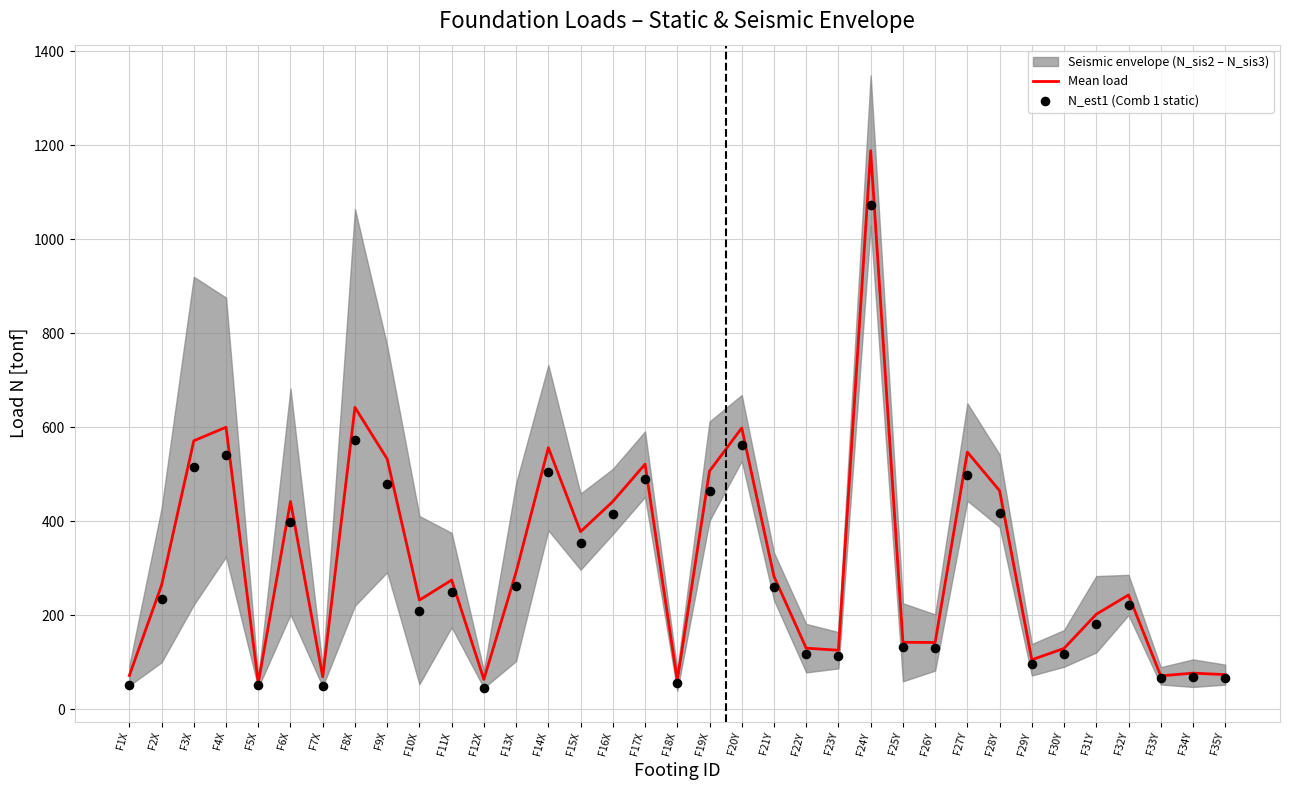

At how many categories does at least one series exceed 769?

1